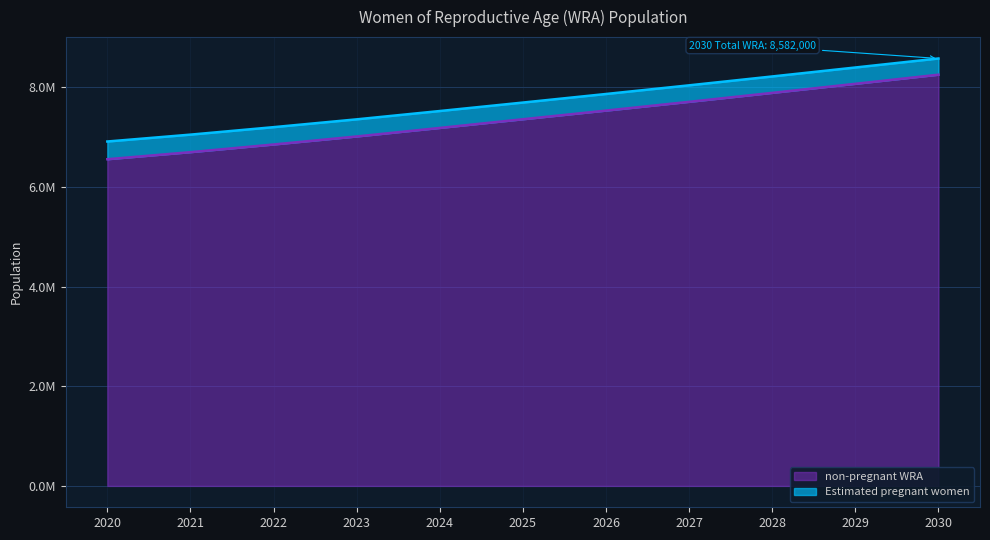

Reading left to right, list all the values displayed in this chart.

2020=6559204.2	2021=6701067.4	2022=6855104.7	2023=7016278.5	2024=7187583.9	2025=7362000.9	2026=7535742.2	2027=7711580.0	2028=7891497.7	2029=8073478.8	2030=8256537.0